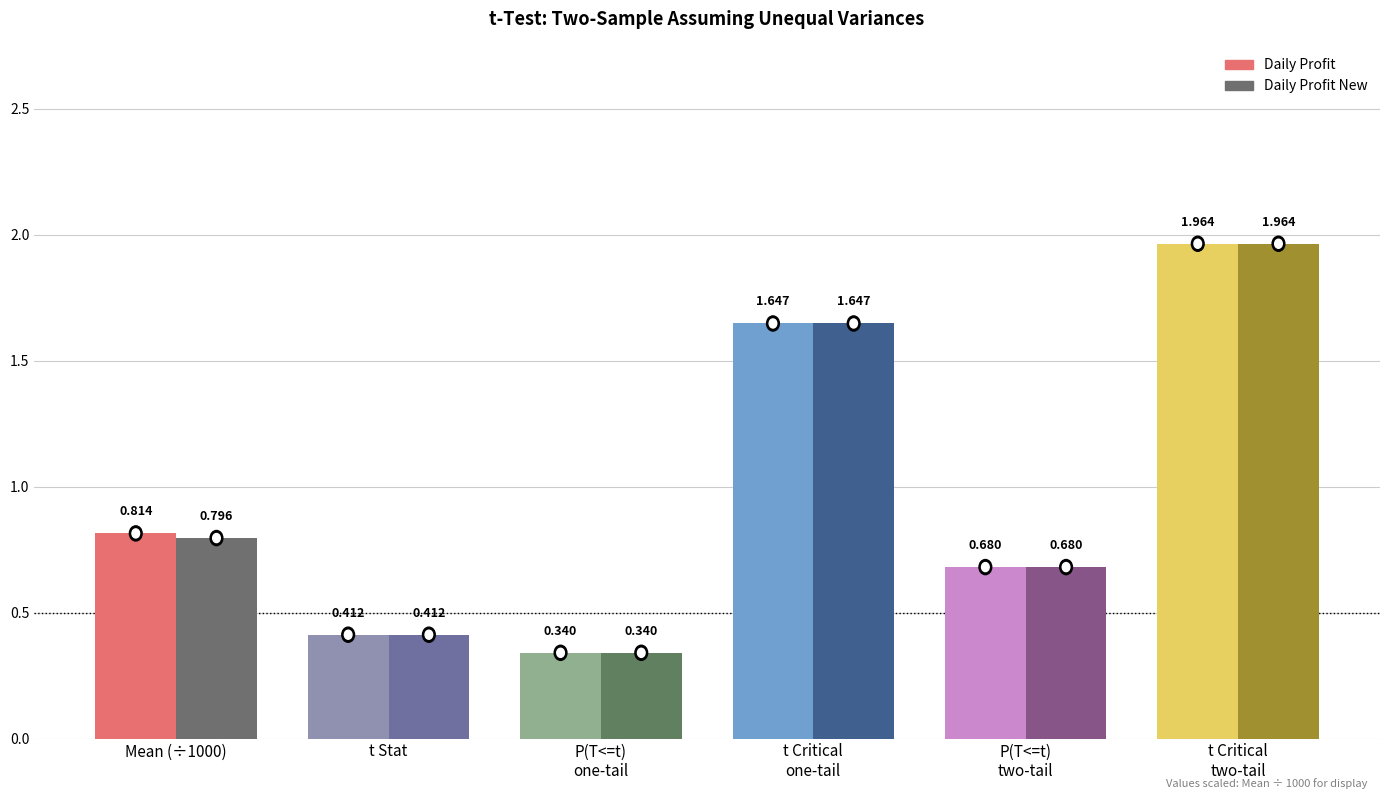

Which series has the largest total across all categories?

Daily Profit